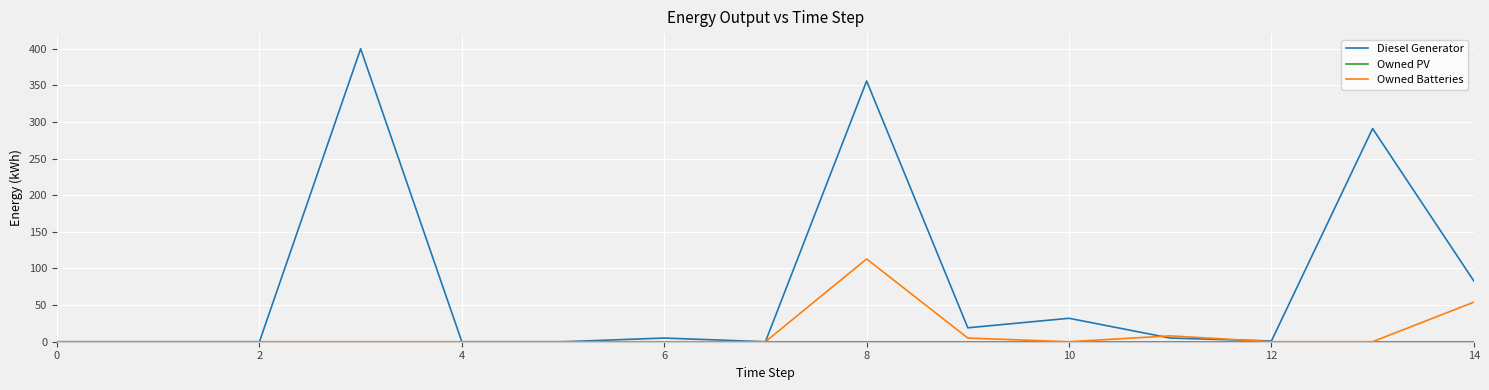

How many lines are shown in the chart?

3